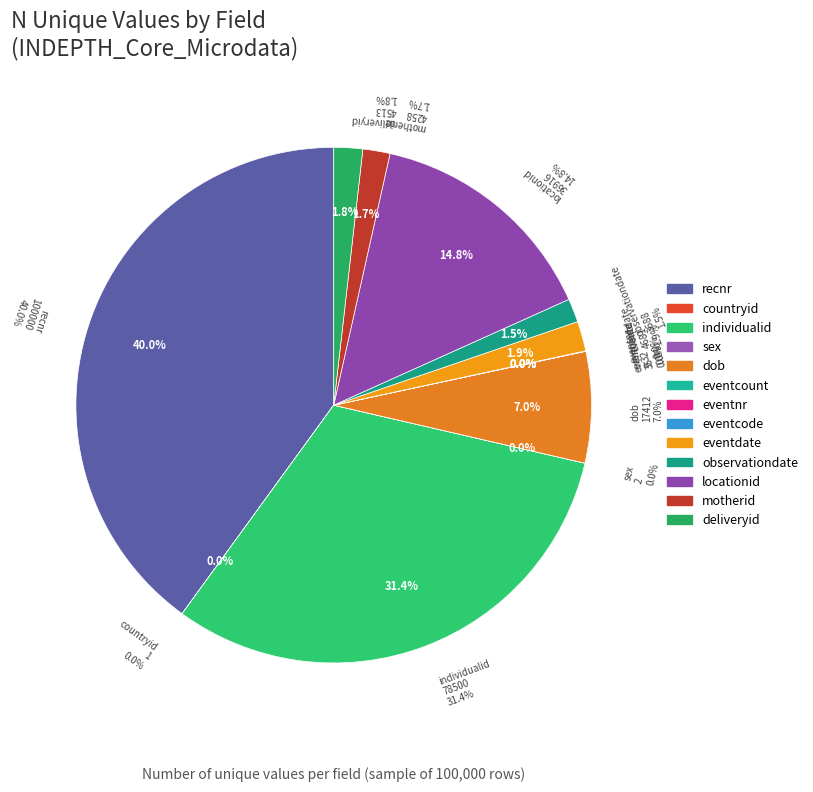

Is there a majority slice in this chart?

No